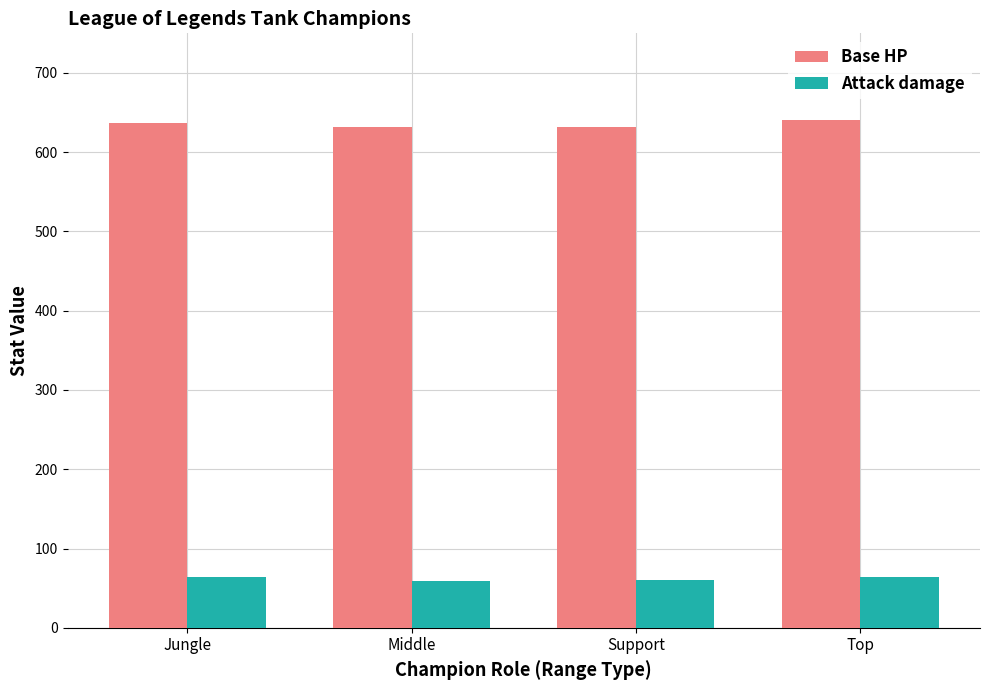

How many data points in Base HP are less than 636?

2